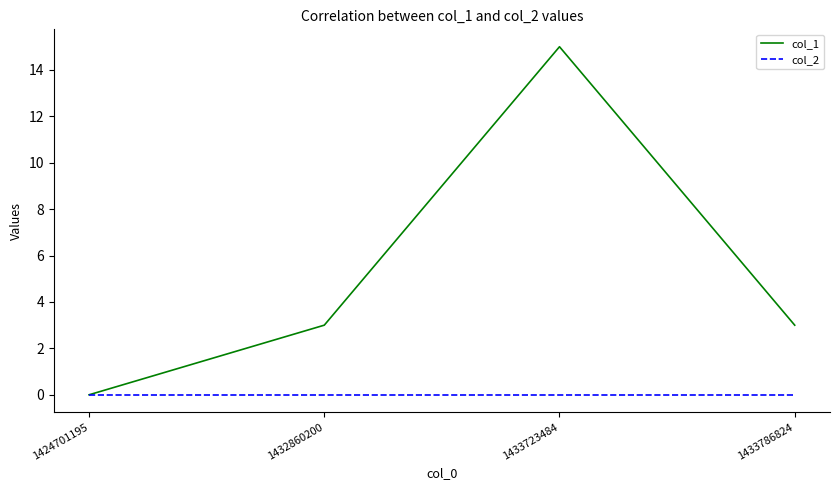

What is the approximate value of col_1 at 1432860200, to the nearest 5?

5